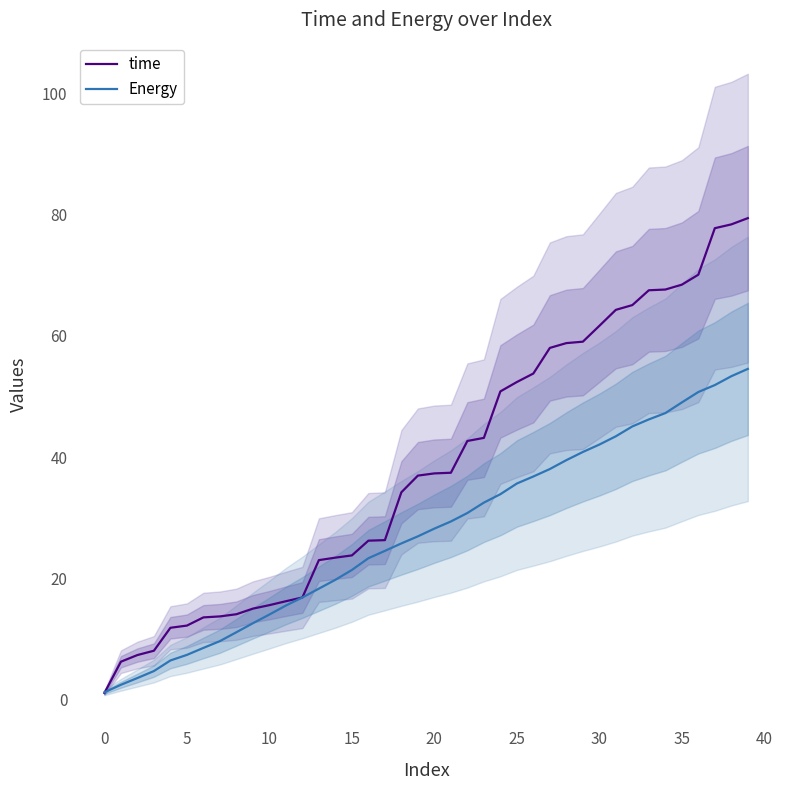

Which series has the largest range (max minus min)?

time